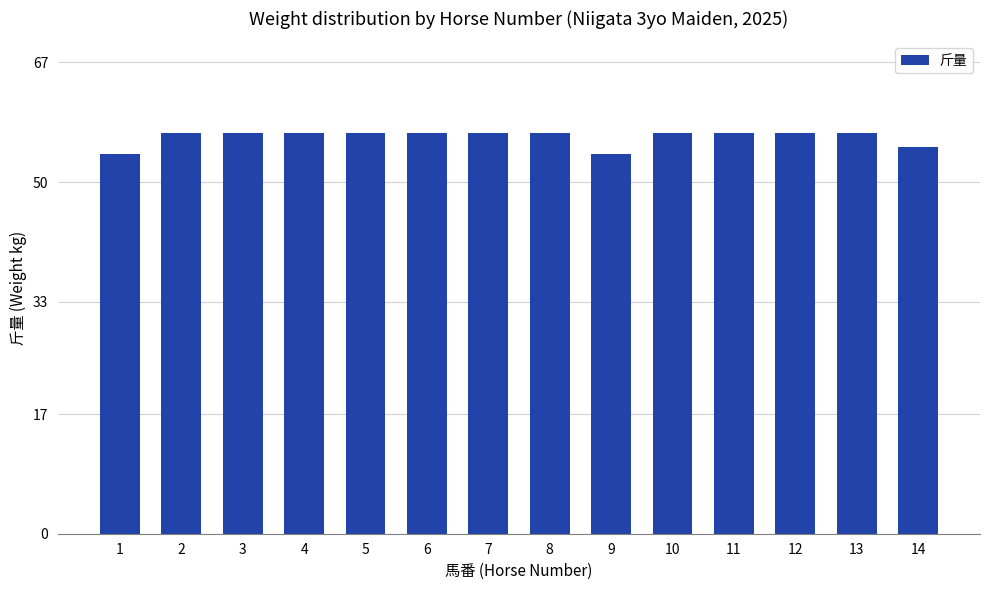

What is the smallest value displayed?

54